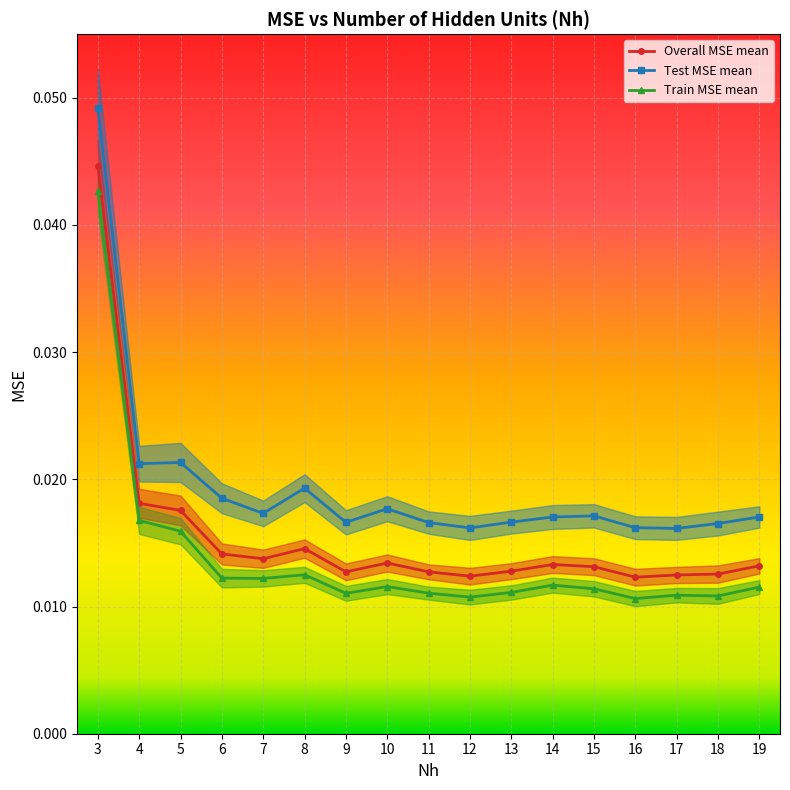

Between 3 and 18, which is larger?

3